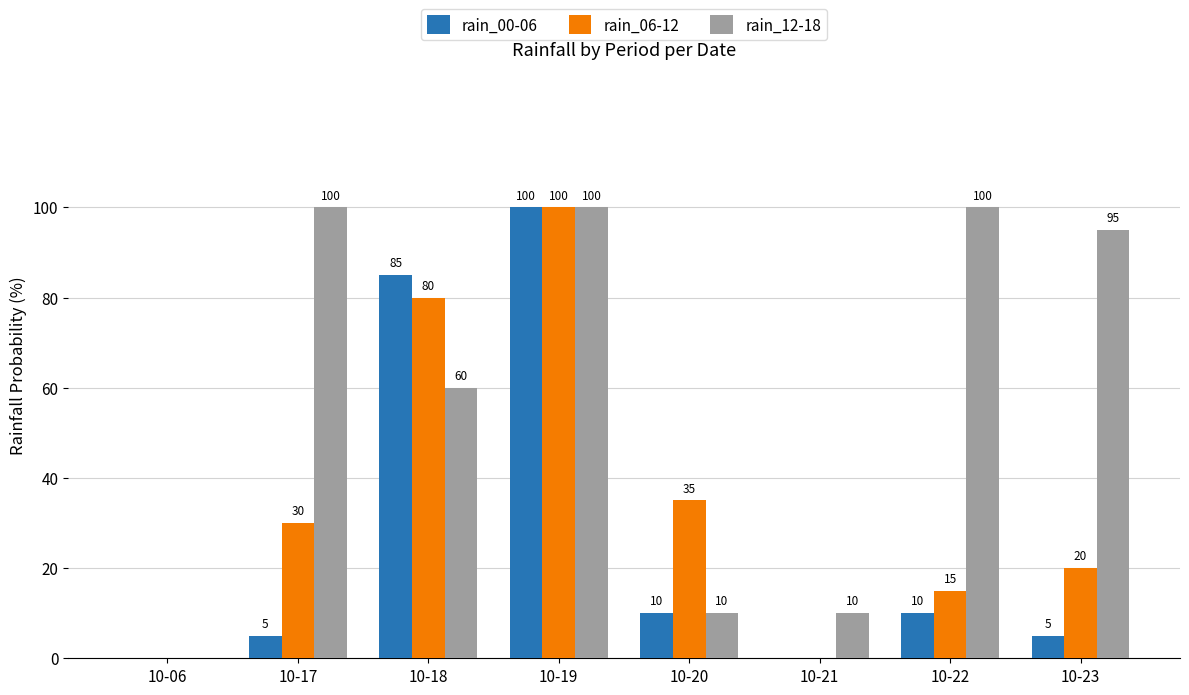

How many values in rain_12-18 are above zero?

7